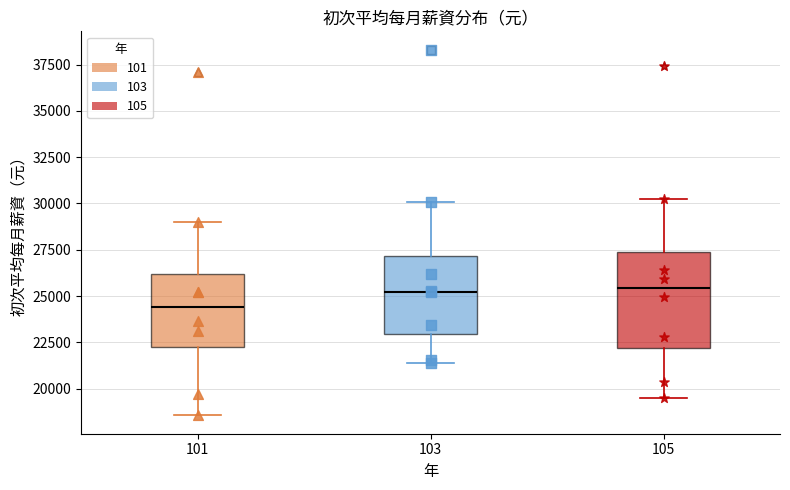

Reading left to right, transcribe this box plot: for each box, give where its median line is, the range the box spans, and where its two whiskers end, as read against the y-axis. The values are not printed on the chart, so give them approximately, as read against the axis.

101: median 24500, box 22500 to 26000, whiskers 18500 to 29000
103: median 25000, box 23000 to 27000, whiskers 21500 to 30000
105: median 25500, box 22000 to 27500, whiskers 19500 to 30000